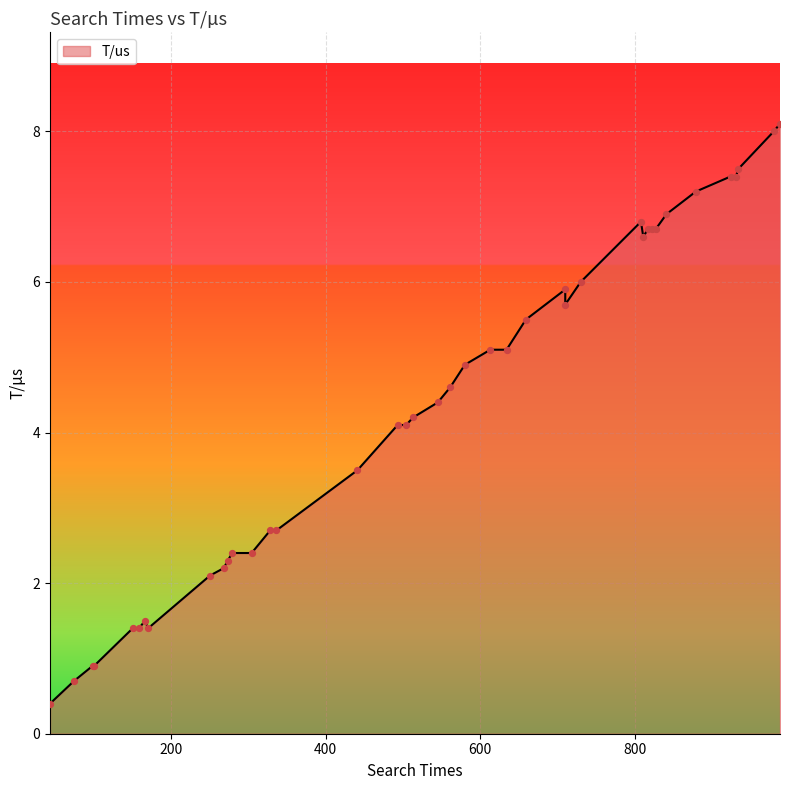

Which has a higher value, 304 or 336?

336